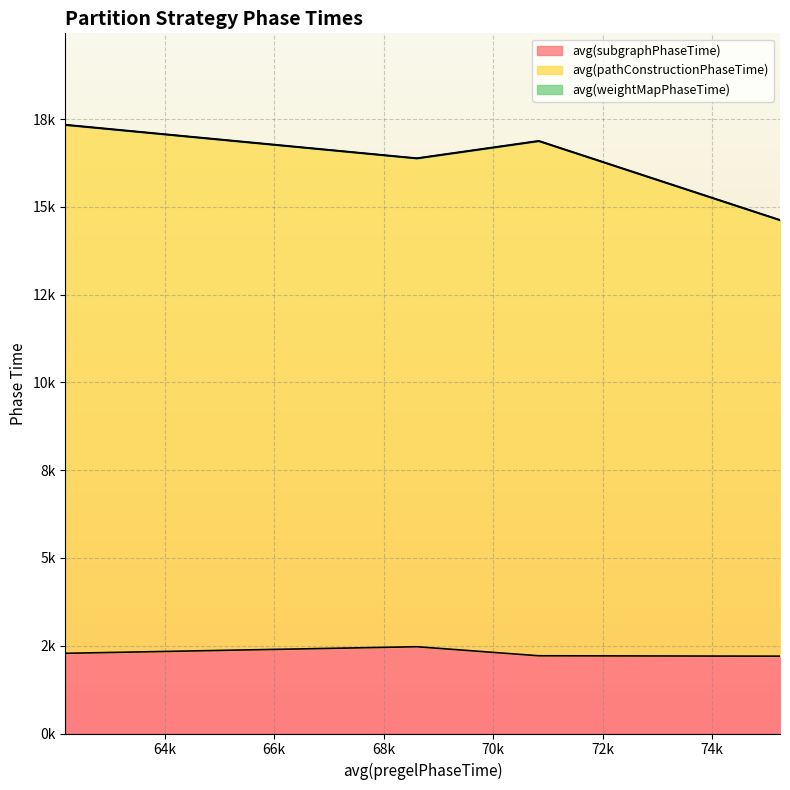

Is the value of avg(subgraphPhaseTime) at 62185.4 greater than the value of avg(pathConstructionPhaseTime) at 62185.4?

No